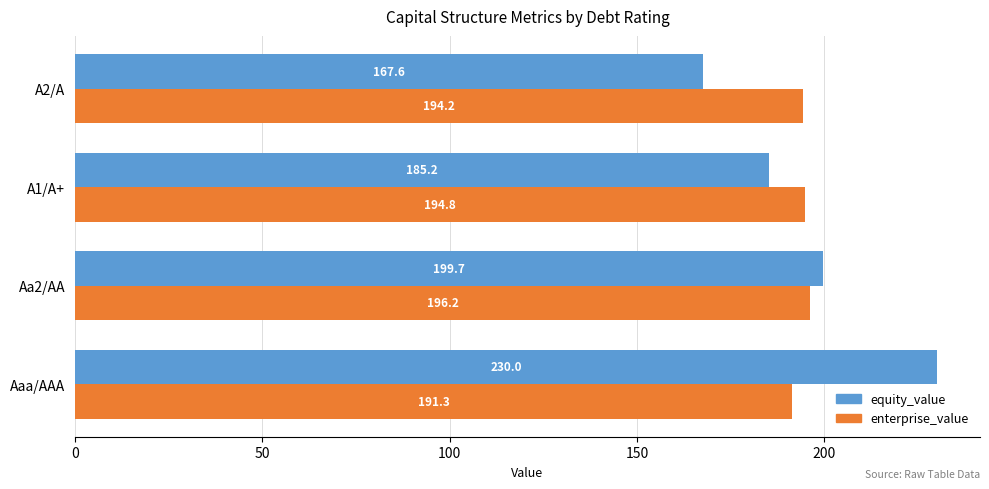

True or false: equity_value has a value of 86.2 at Aaa/AAA.

False